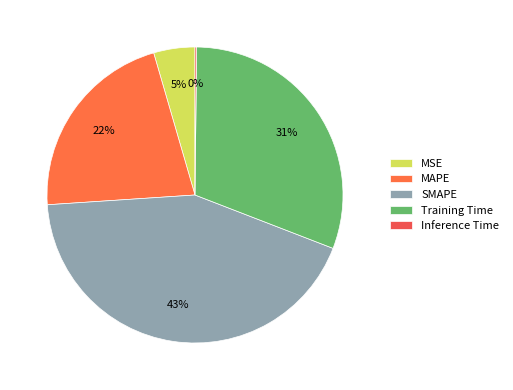

To the nearest percent, what portion does MSE represent?

5%